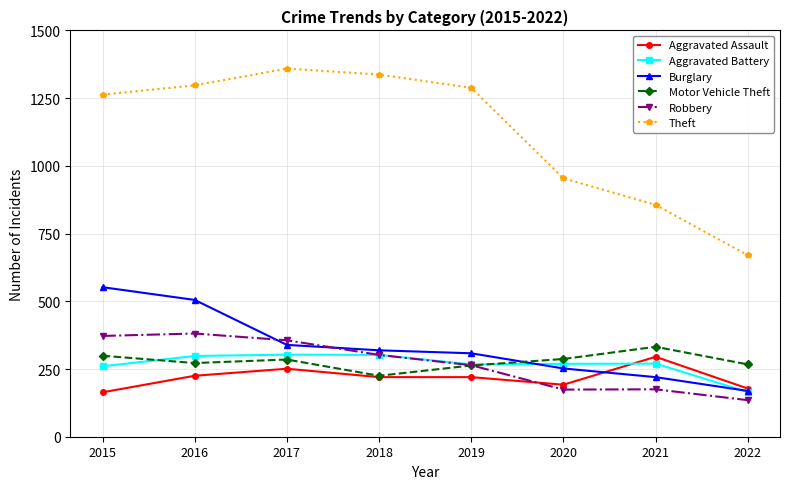

Which series has the widest spread of values?

Theft